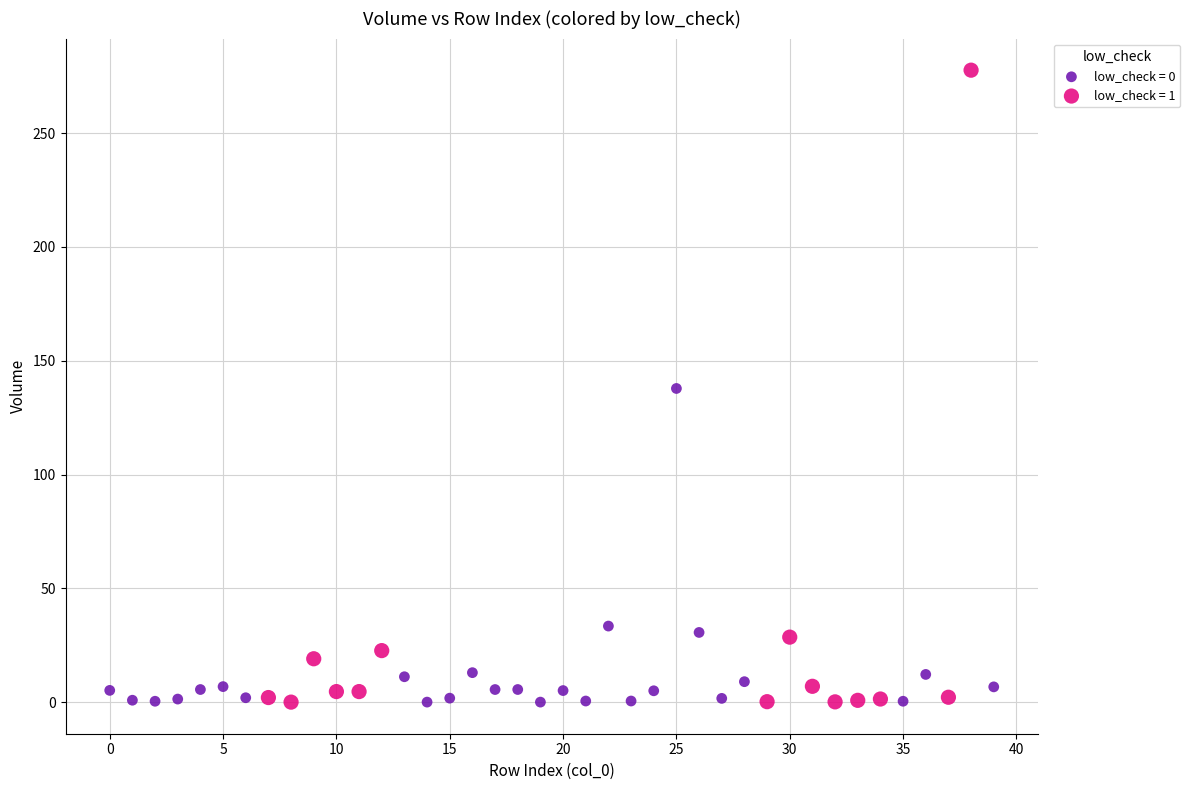

Which series contains the highest Y value?

low_check = 1